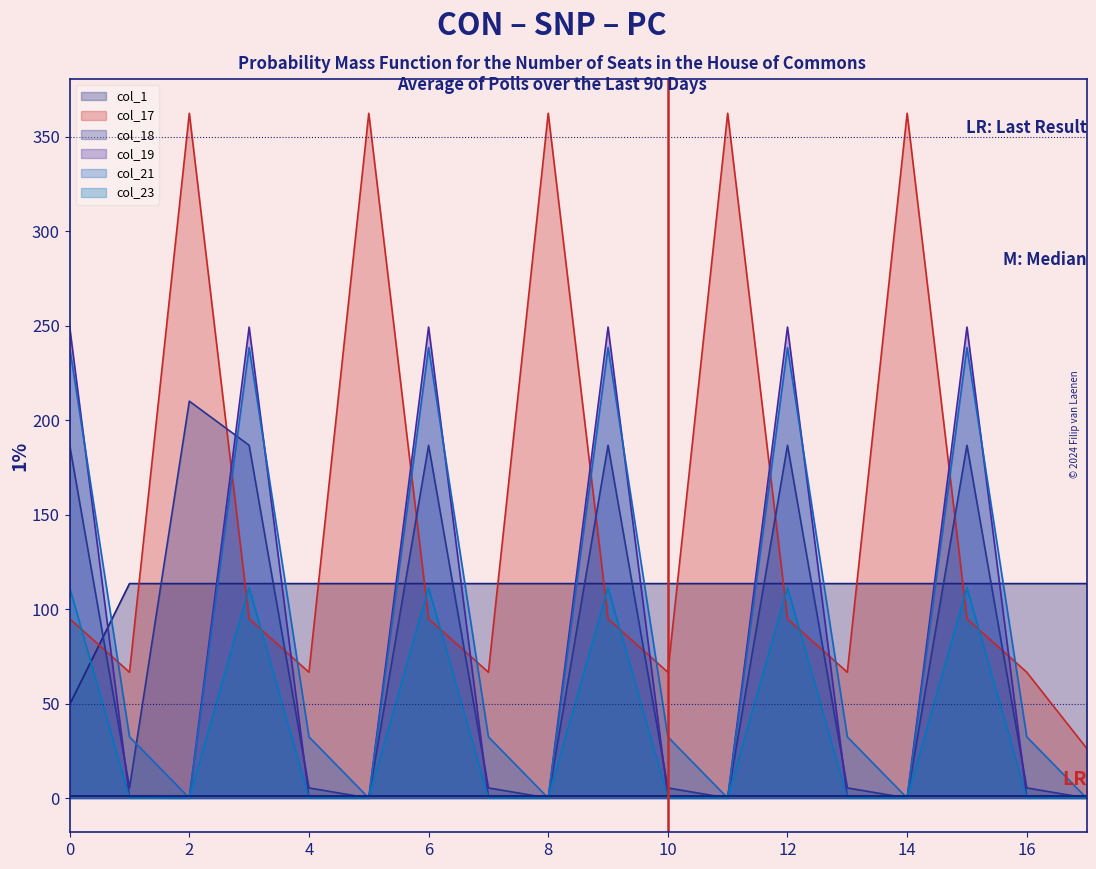

Is it true that col_17 equals 362.4 at 11?

True